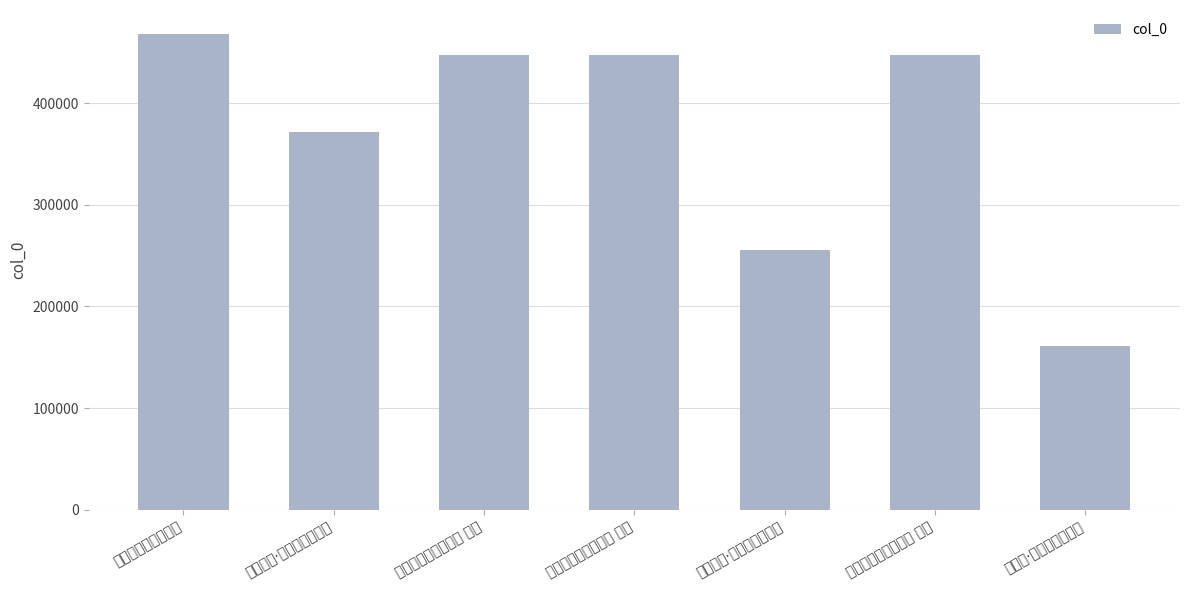

What is the sum of the values at 滇越铁路百年赋三首 and 滇越铁路百年赋三首 其一?

915172